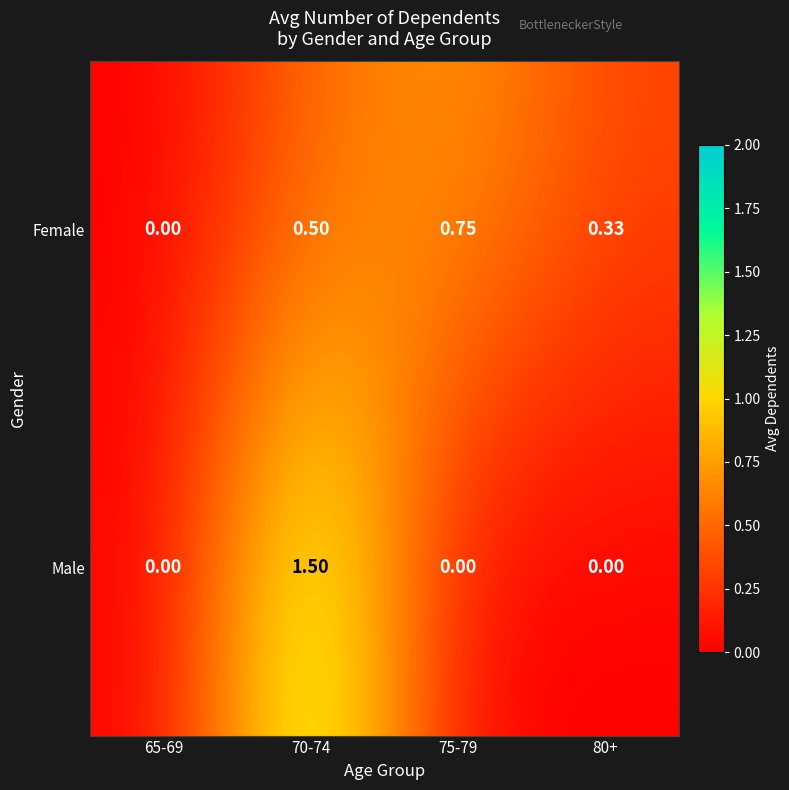

At which category is the sum across all series the highest?

70-74